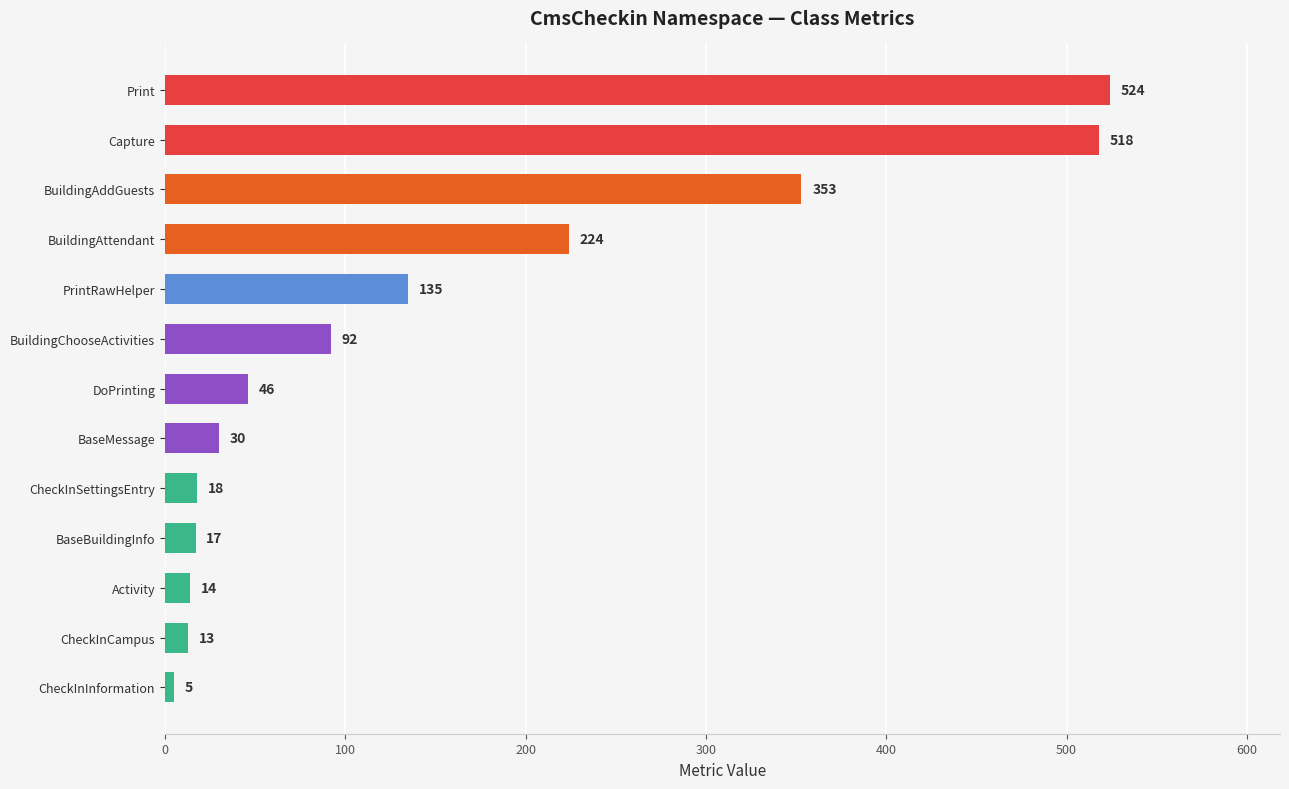

What is the difference between the second highest and minimum values?

513